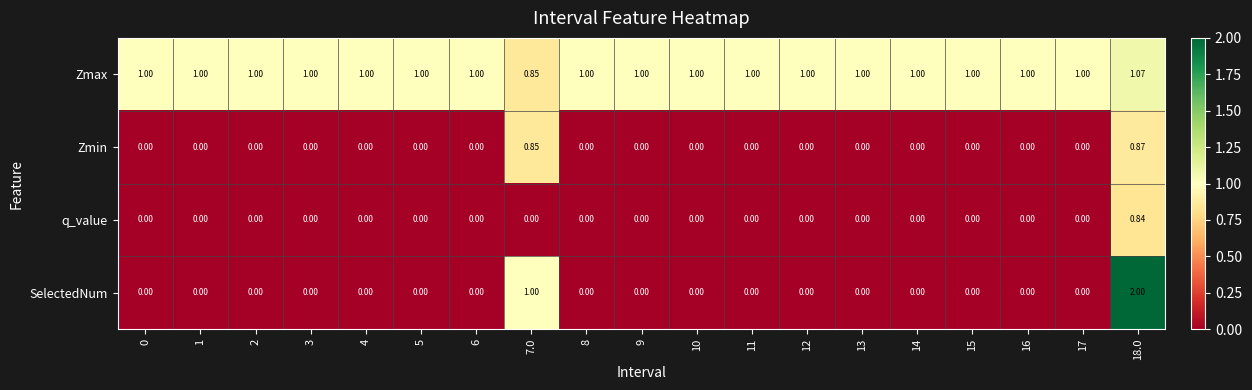

Which series has the largest total across all categories?

Zmax